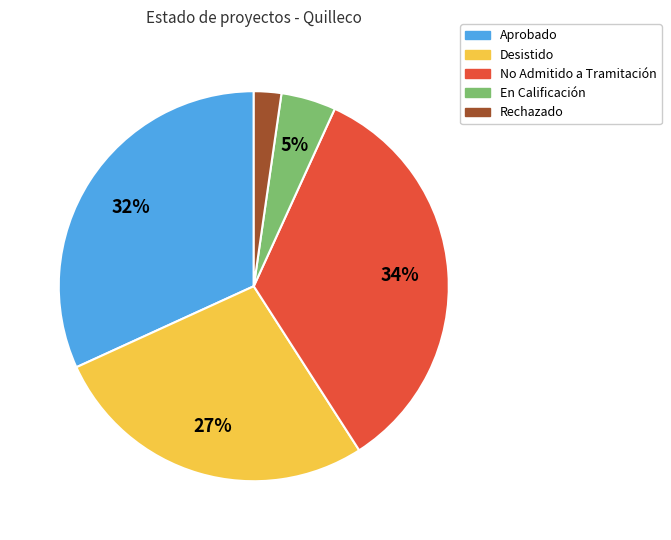

Does any single category account for the majority?

No